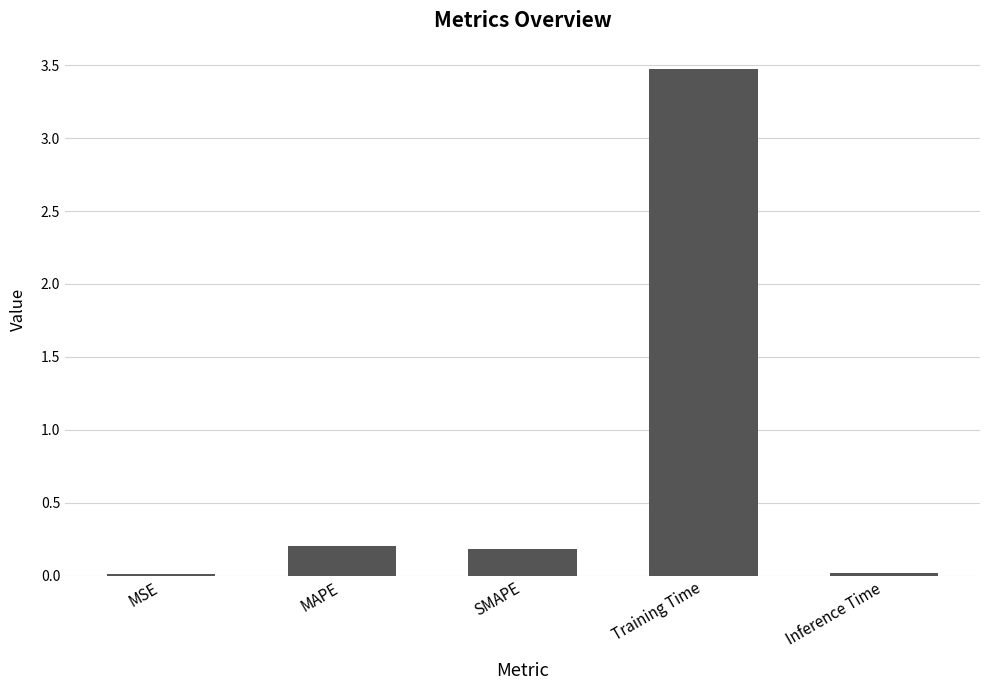

What is the difference between the maximum and minimum values?

3.5